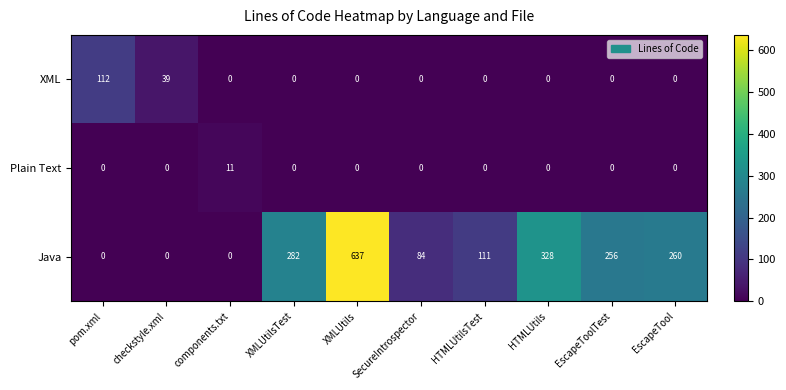

The XML series shows 72 at pom.xml. True or false?

False